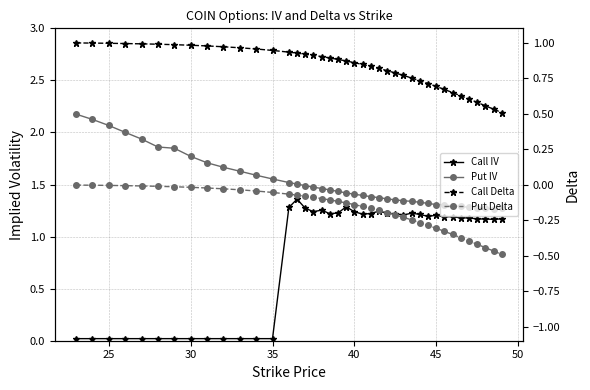

What is the average value of the Call Delta series?

0.8